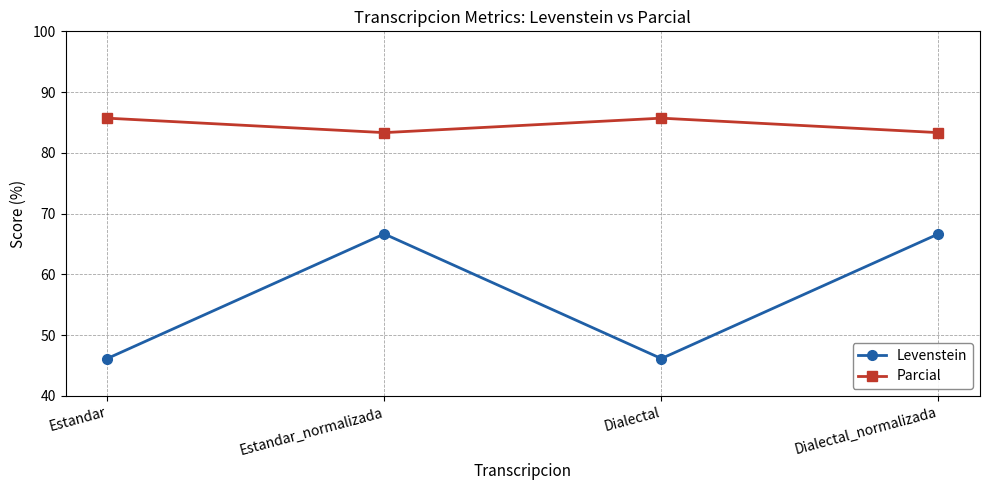

Reading right to left, list all the values displayed in this chart.

Levenstein: Dialectal_normalizada=66.7	Dialectal=46.2	Estandar_normalizada=66.7	Estandar=46.2
Parcial: Dialectal_normalizada=83.3	Dialectal=85.7	Estandar_normalizada=83.3	Estandar=85.7